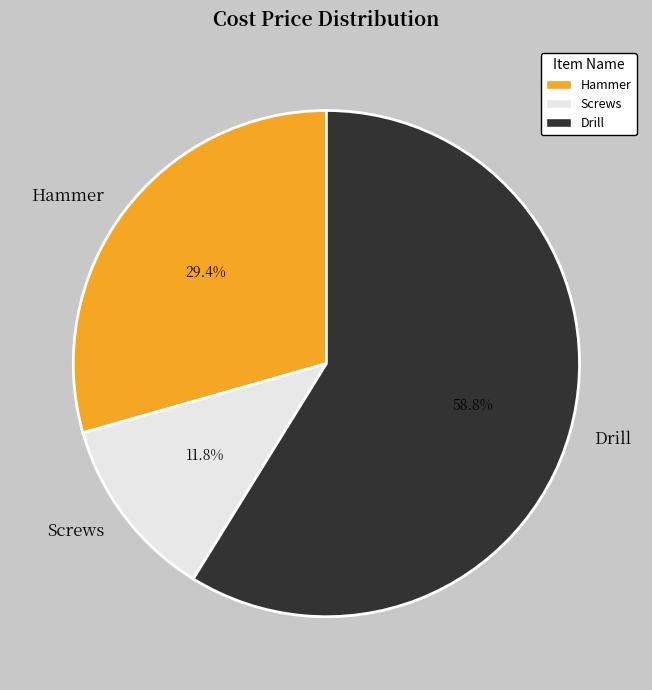

True or false: Hammer accounts for 38% of the total.

False